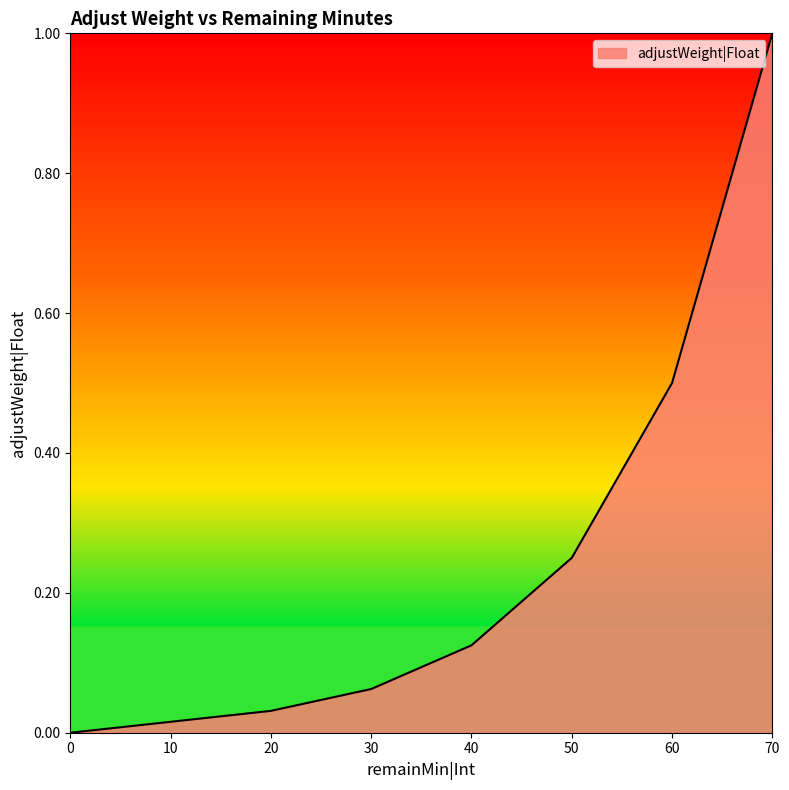

How many series are shown in this chart?

1